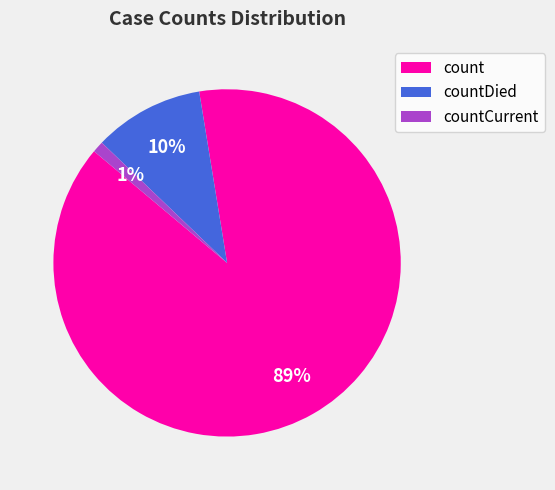

To the nearest percent, what percentage of the pie is countDied?

10%